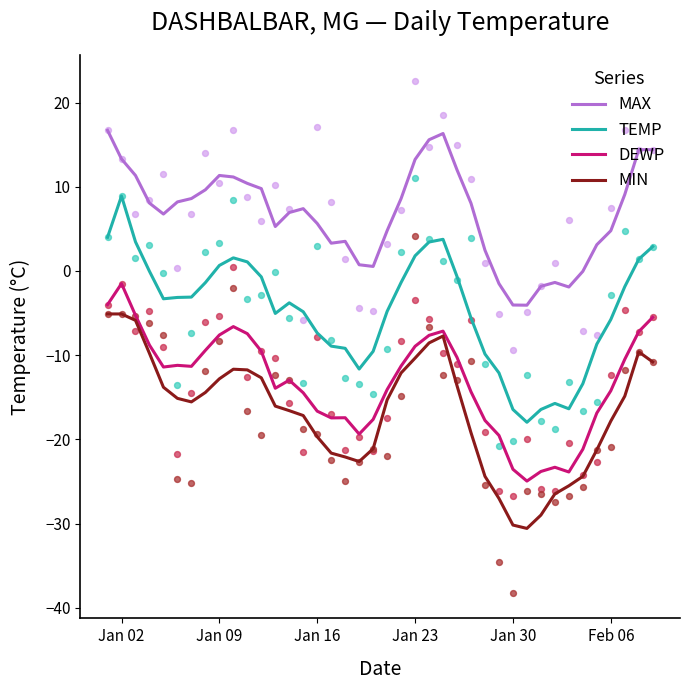

Which series reaches the minimum Y coordinate?

MIN